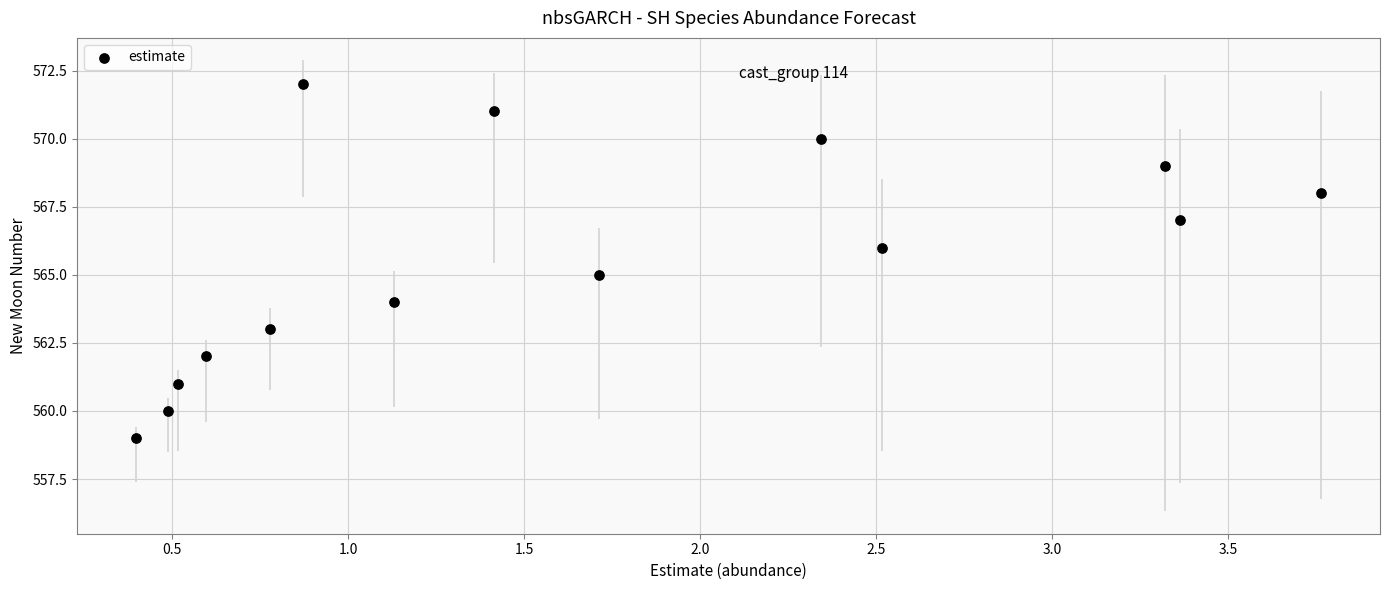

What is the range of Y values (max minus min)?

13